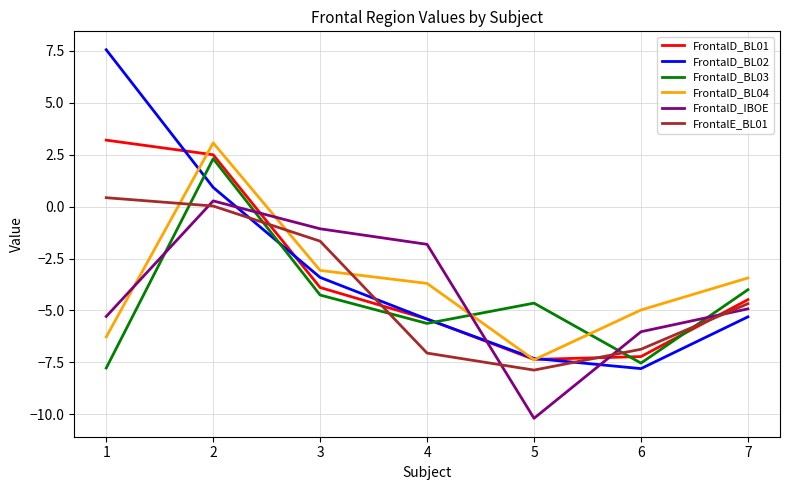

Is this an area chart (filled region under the line)?

No